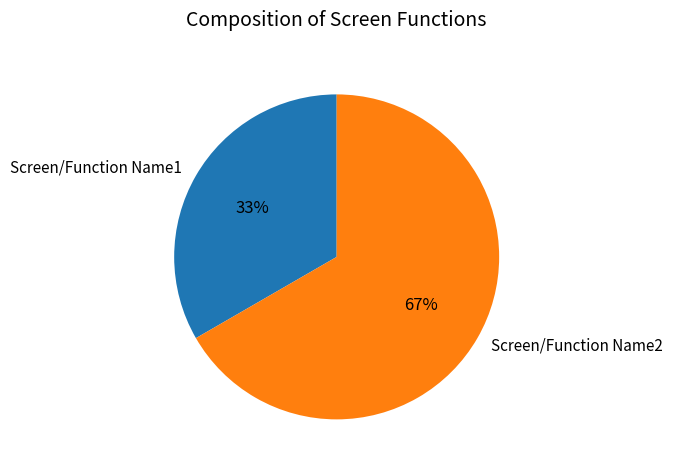

What percentage is the Screen/Function Name1 slice, to the nearest percent?

33%